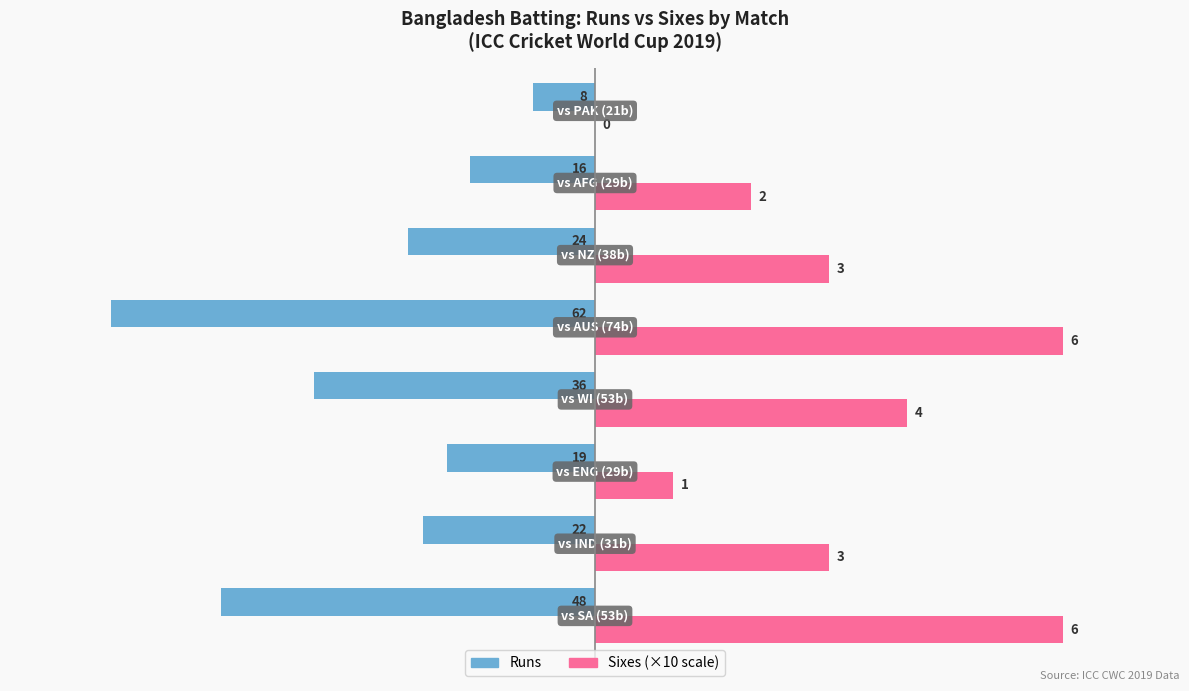

Are the bars horizontal?

Yes